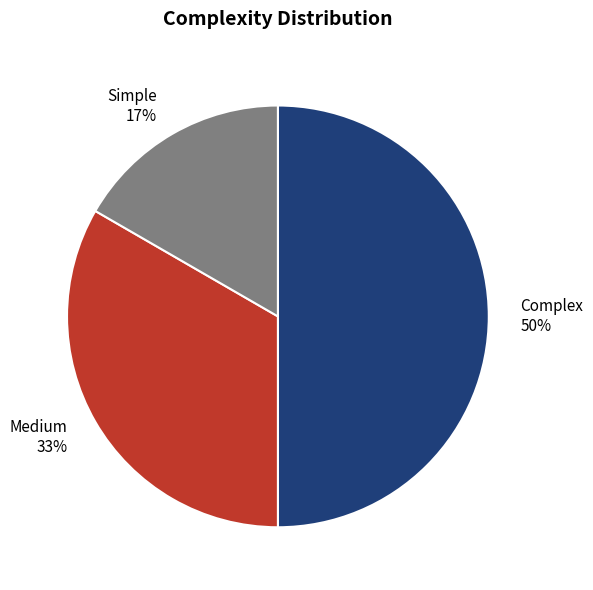

How many segments does this pie chart have?

3